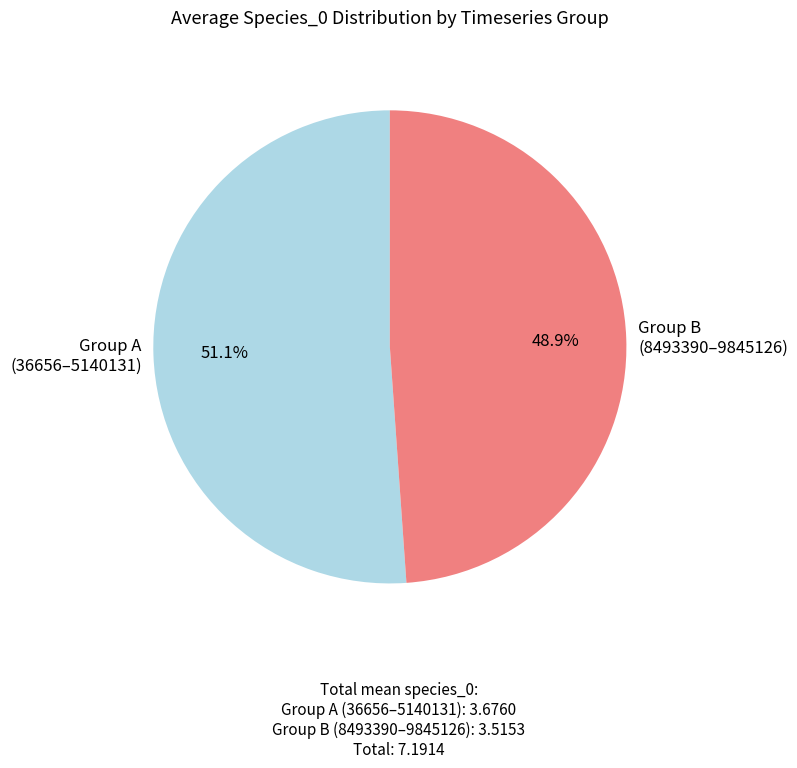

Count the number of slices in the pie.

2